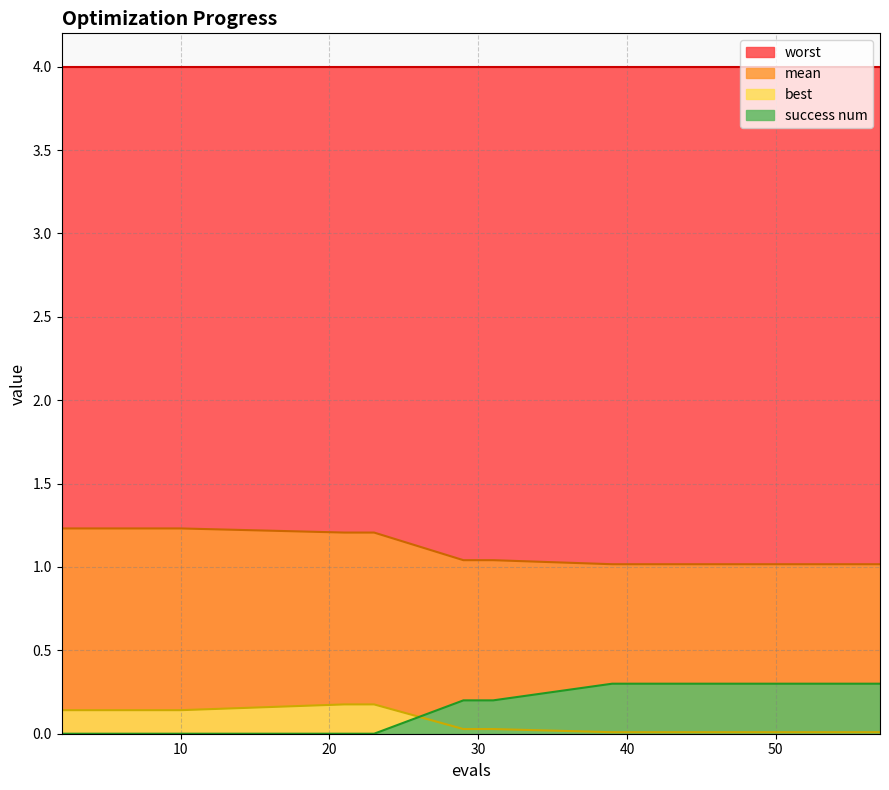

How many values in success num are above zero?

13